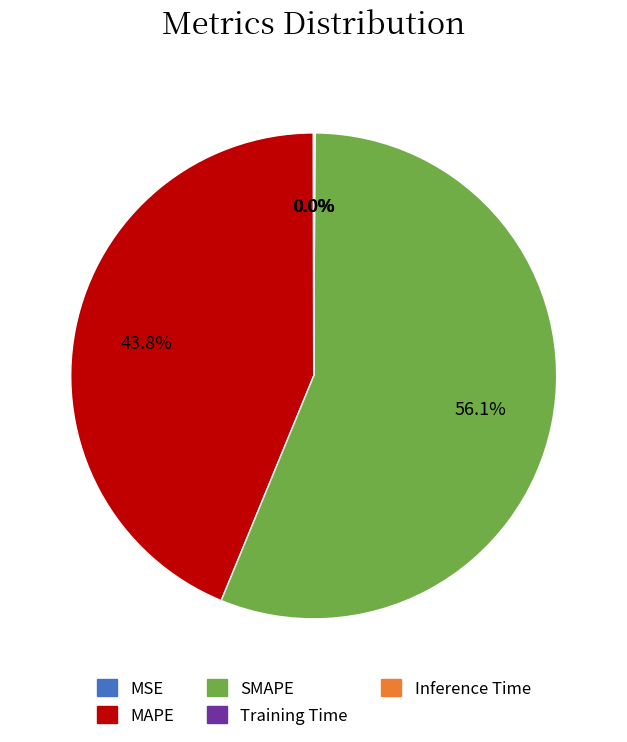

What percentage is NOT represented by MAPE?

56.2%